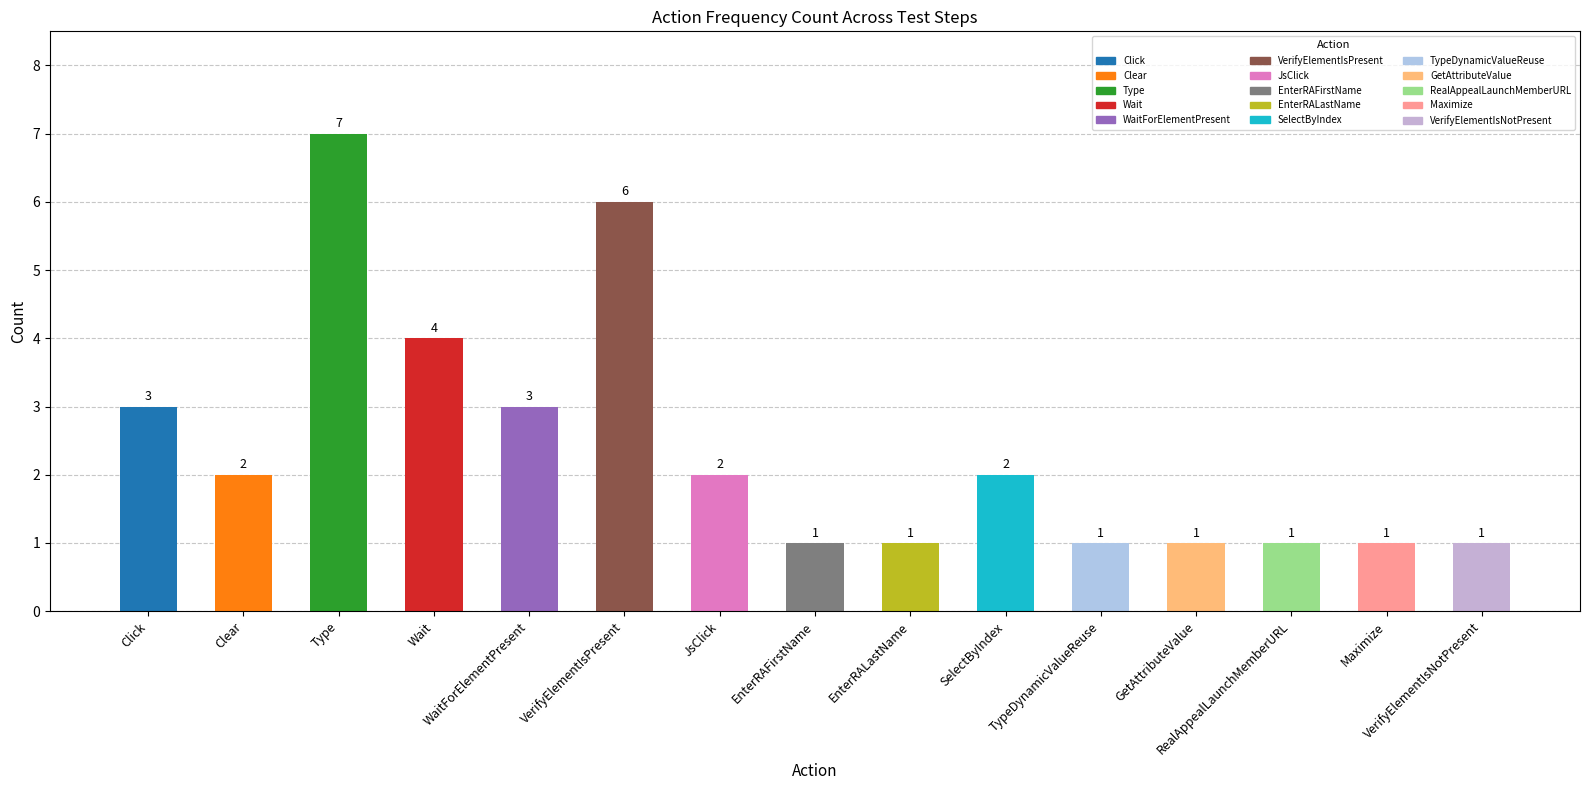

What is the maximum value shown in the chart?

7